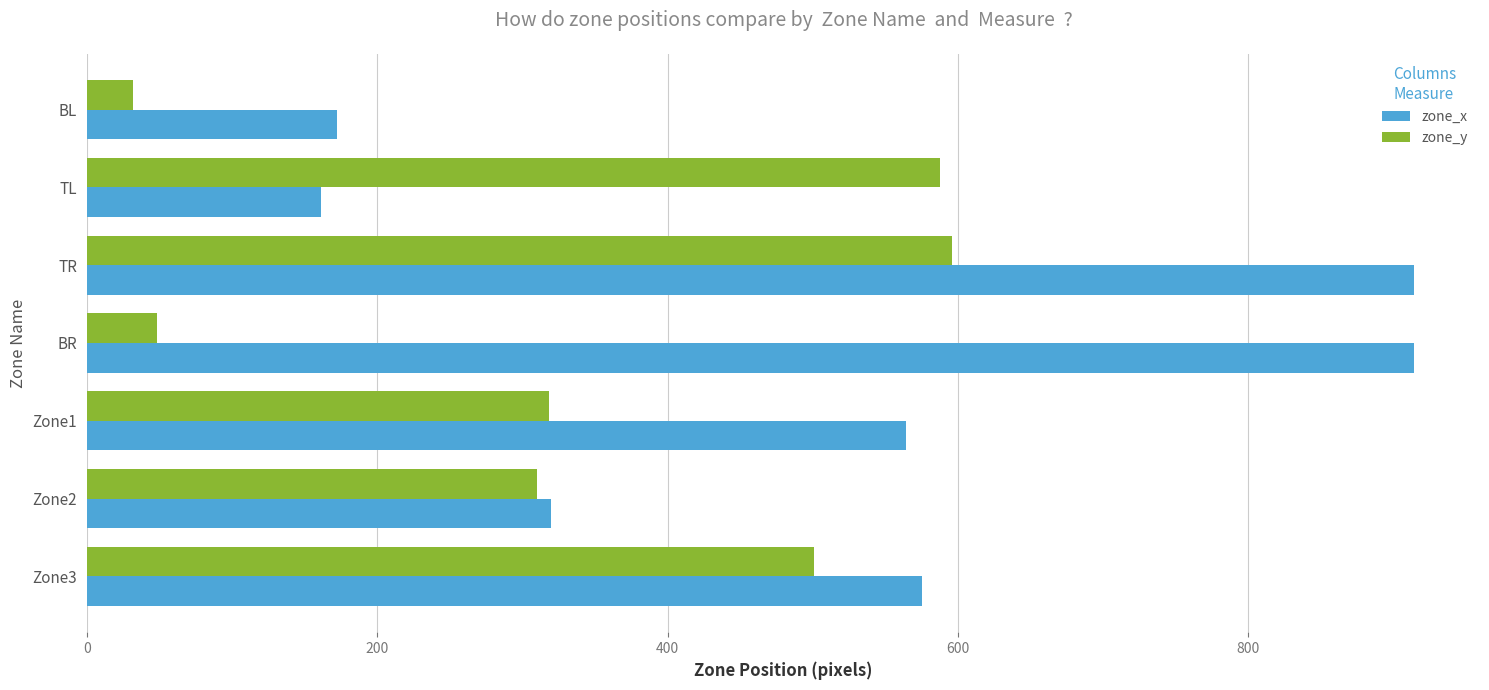

The value of zone_x at BR is 1552. True or false?

False